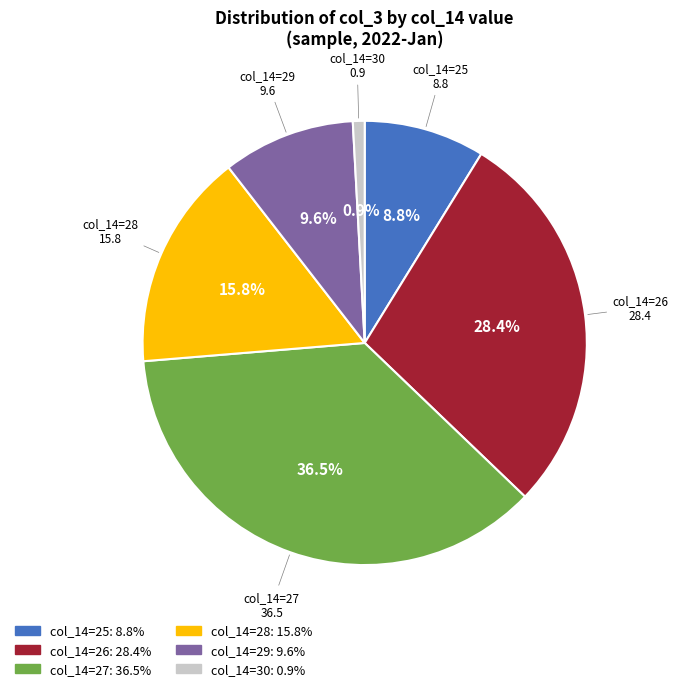

Between col_14=30 and col_14=25, which is larger?

col_14=25